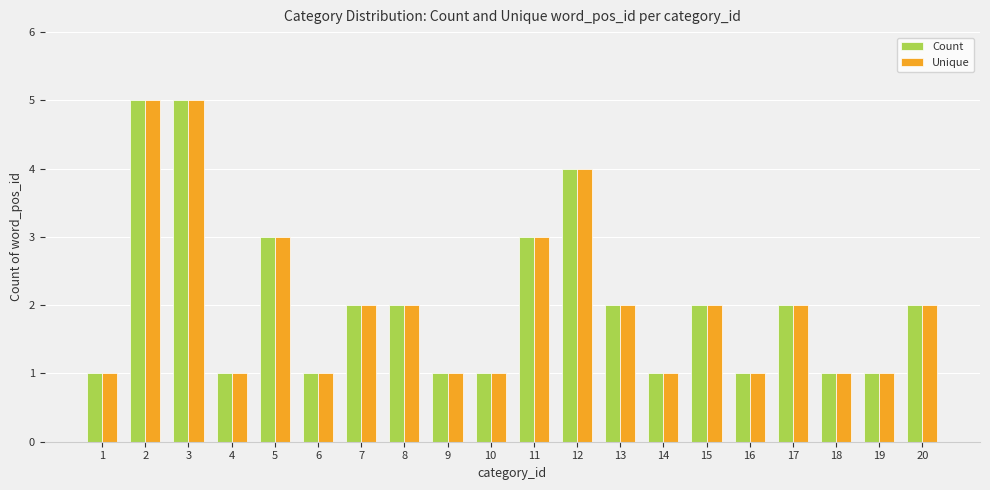

Is the value of Count at 18 greater than the value of Unique at 8?

No